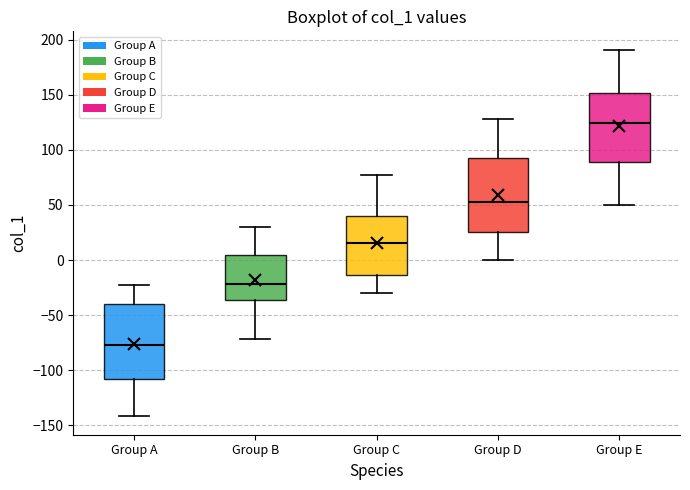

Where does the median line of the box for Group C sit on the y-axis? The values are not printed on the chart, so give them approximately, as read against the axis.

15